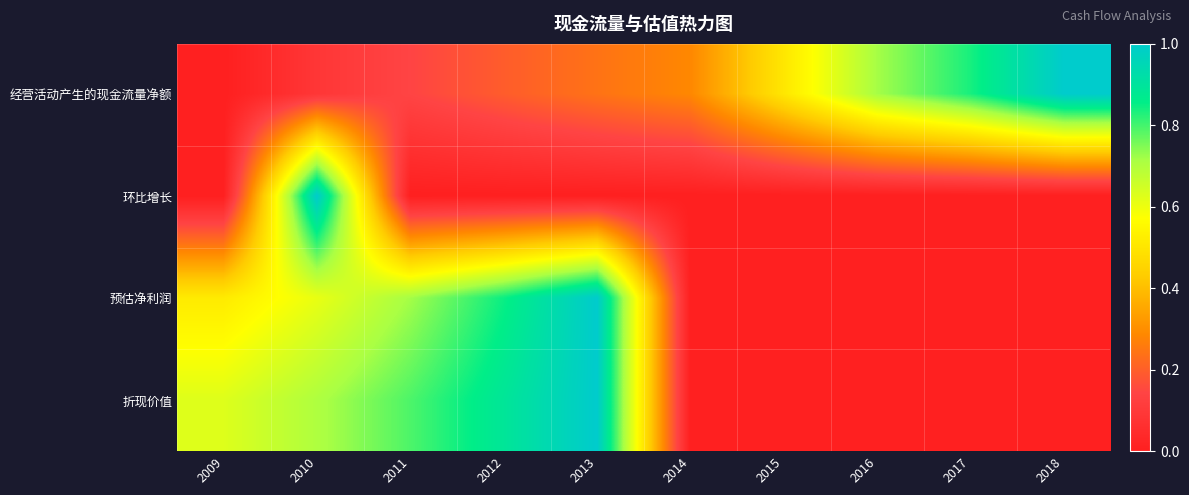

Reading left to right, list all the values displayed in this chart.

经营活动产生的现金流量净额: 2009=0.0	2010=0.1	2011=0.1	2012=0.2	2013=0.2	2014=0.3	2015=0.5	2016=0.7	2017=0.8	2018=1.0
环比增长: 2009=0.0	2010=1.0	2011=0.0	2012=0.0	2013=0.0	2014=0.0	2015=0.0	2016=0.0	2017=0.0	2018=0.0
预估净利润: 2009=0.5	2010=0.6	2011=0.7	2012=0.8	2013=1.0	2014=0.0	2015=0.0	2016=0.0	2017=0.0	2018=0.0
折现价值: 2009=0.6	2010=0.7	2011=0.8	2012=0.9	2013=1.0	2014=0.0	2015=0.0	2016=0.0	2017=0.0	2018=0.0